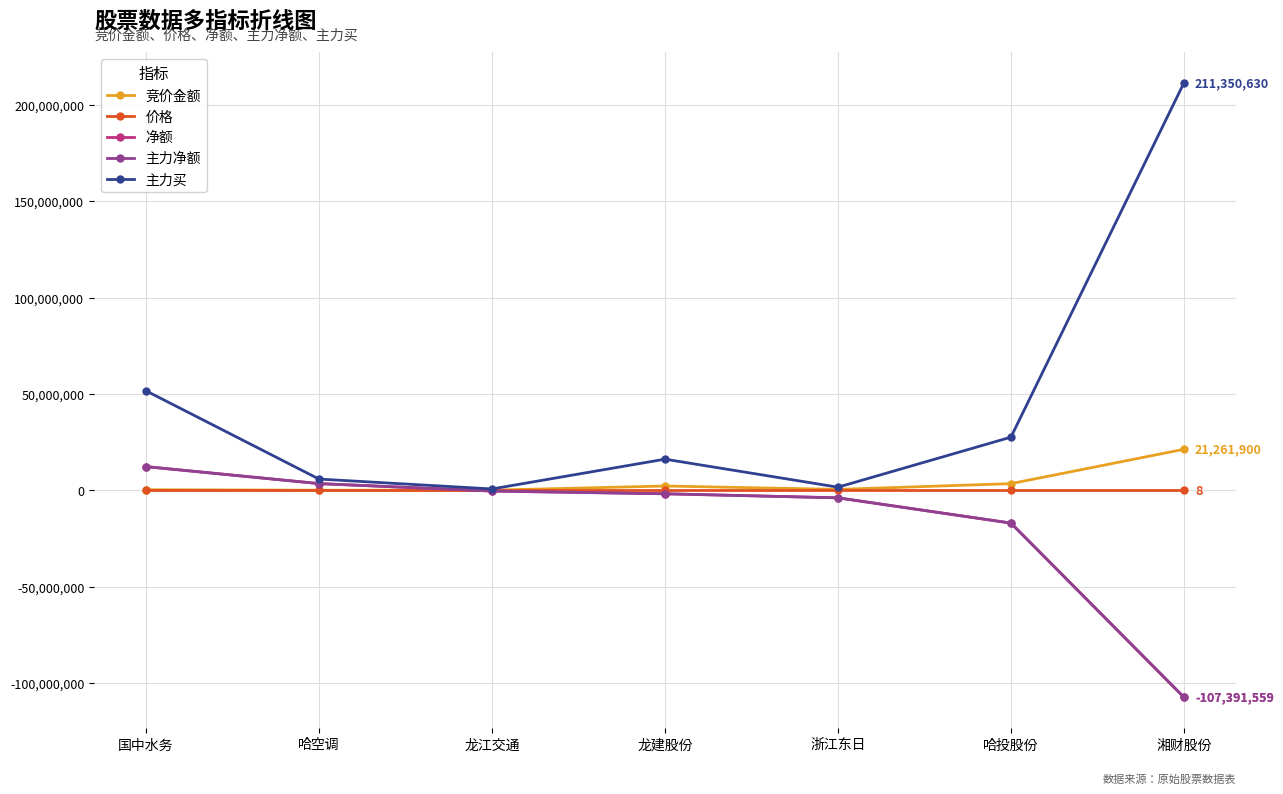

Is this an area chart (filled region under the line)?

No